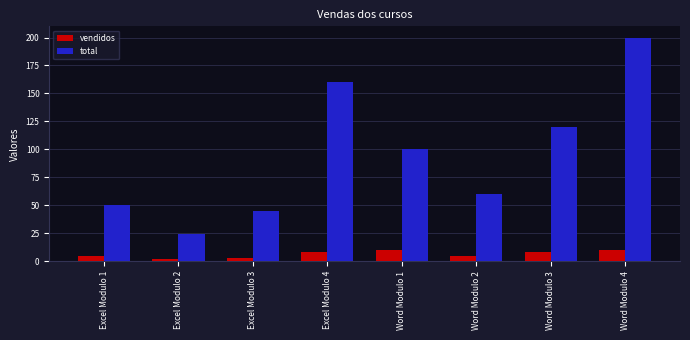

Reading right to left, transcribe all the data shown in this chart.

vendidos: 10	8	5	10	8	3	2	5
total: 200	120	60	100	160	45	24	50